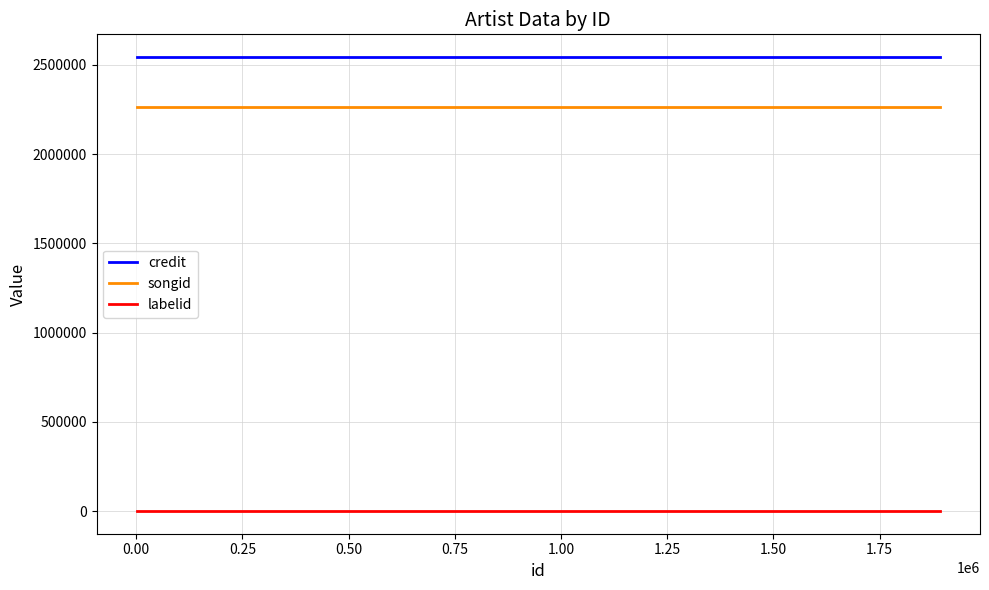

True or false: labelid and credit cross at least once.

False